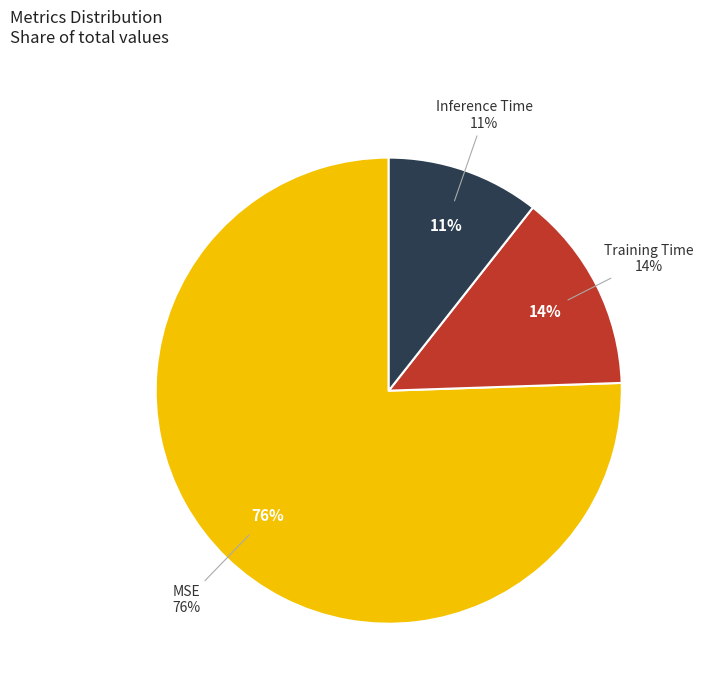

True or false: Training Time accounts for 14% of the total.

True